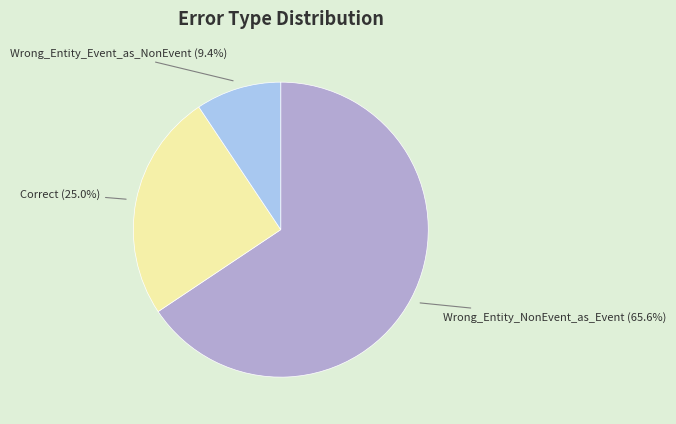

Is Wrong_Entity_Event_as_NonEvent the majority of the pie?

No